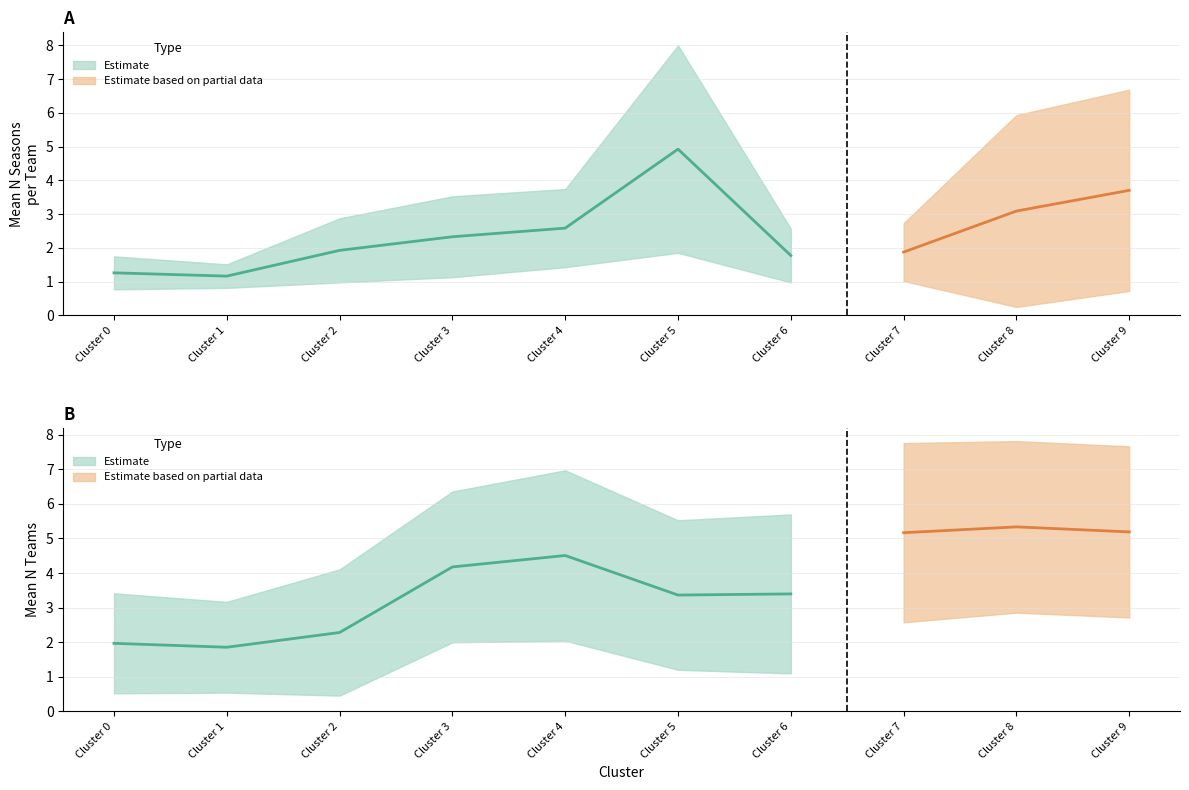

Reading left to right, transcribe all the data shown in this chart.

MEAN_N_SEASONS_X_TEAM: 1.3	1.2	1.9	2.3	2.6	4.9	1.8	1.9	3.1	3.7
mean_std_upper: 1.8	1.5	2.9	3.5	3.7	8.0	2.6	2.7	5.9	6.7
mean_std_lower: 0.8	0.8	1.0	1.1	1.4	1.9	1.0	1.0	0.2	0.7
N_TEAMS_mean: 2.0	1.9	2.3	4.2	4.5	3.4	3.4	5.2	5.3	5.2
N_TEAMS_upper: 3.4	3.2	4.1	6.4	7.0	5.5	5.7	7.8	7.8	7.7
N_TEAMS_lower: 0.5	0.5	0.5	2.0	2.0	1.2	1.1	2.6	2.9	2.7